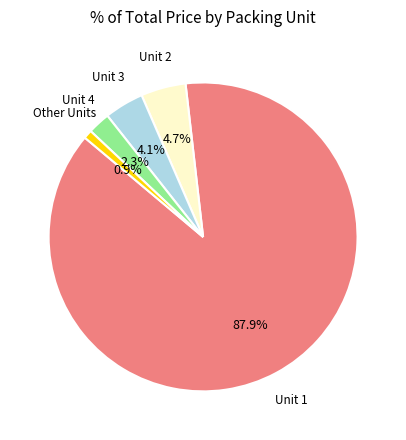

Is there a majority slice in this chart?

Yes